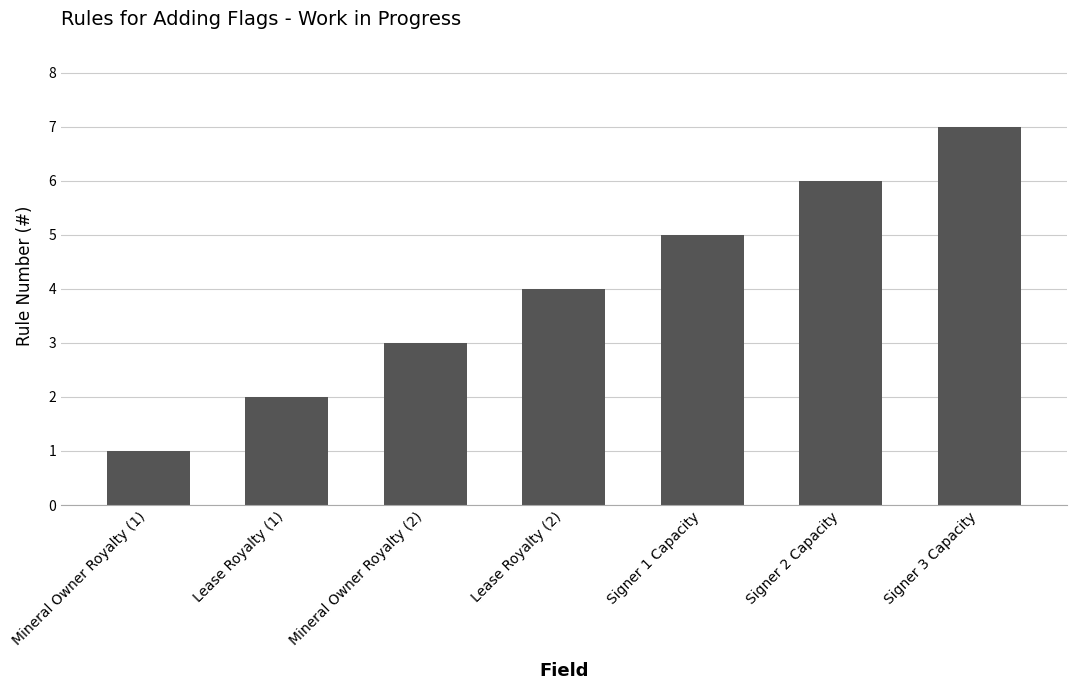

Between Lease Royalty (1) and Lease Royalty (2), which is larger?

Lease Royalty (2)